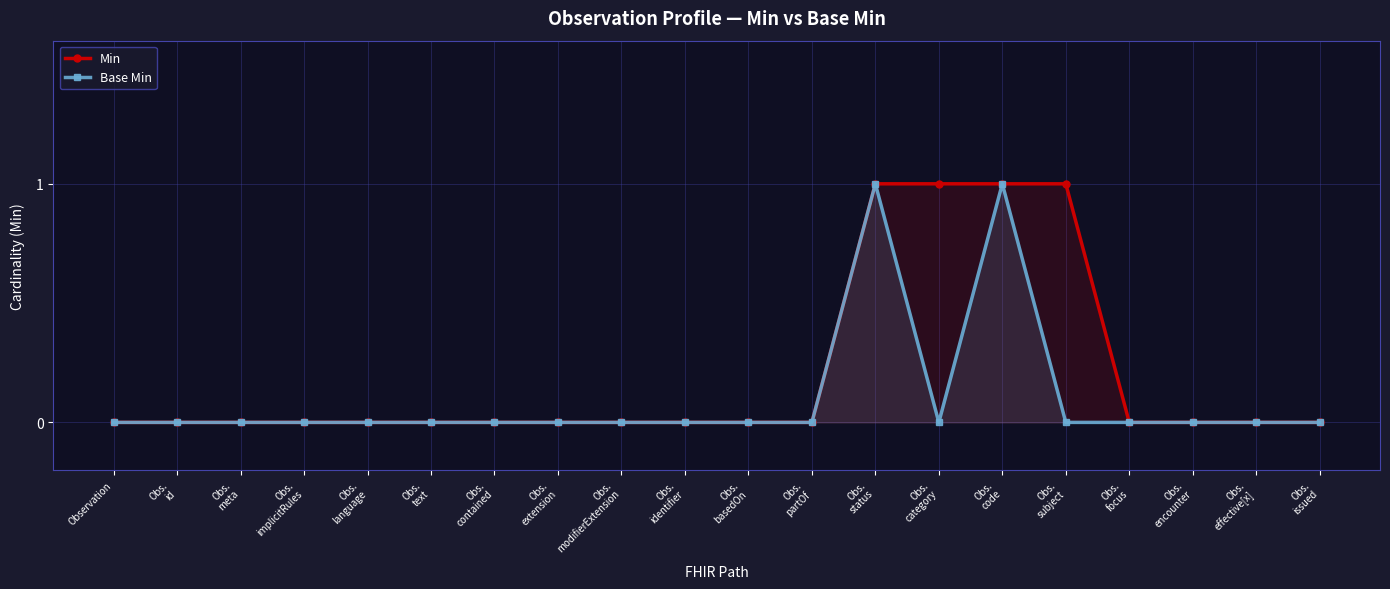

What is the difference between the second highest and second lowest values in the Min series?

1